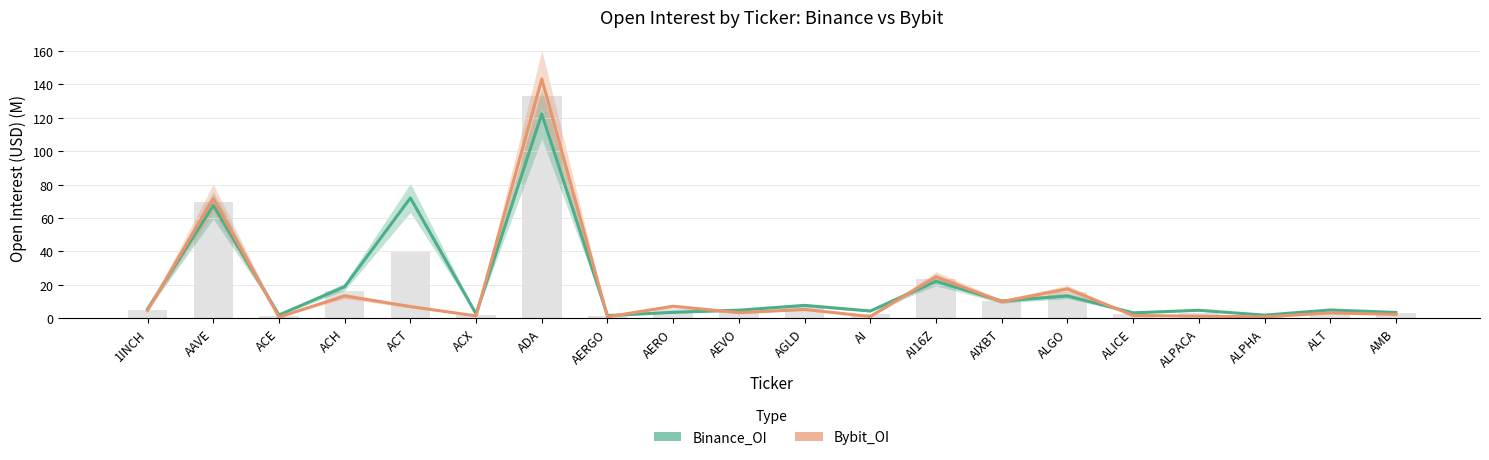

What are all the series names shown in the legend?

Binance_OI, Bybit_OI